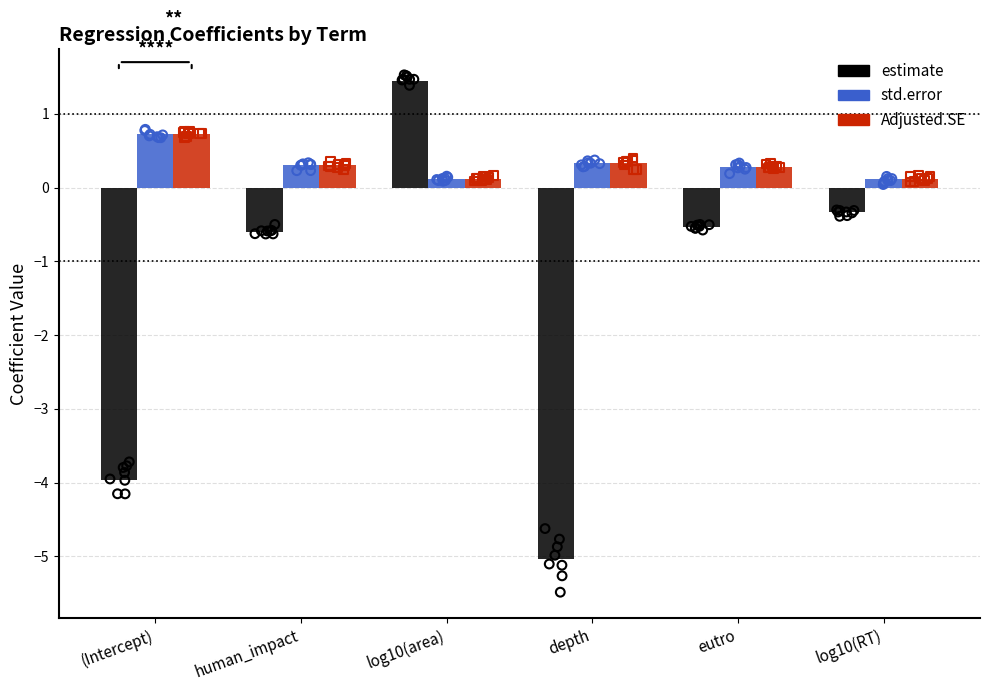

What are all the series names shown in the legend?

estimate, std.error, Adjusted.SE